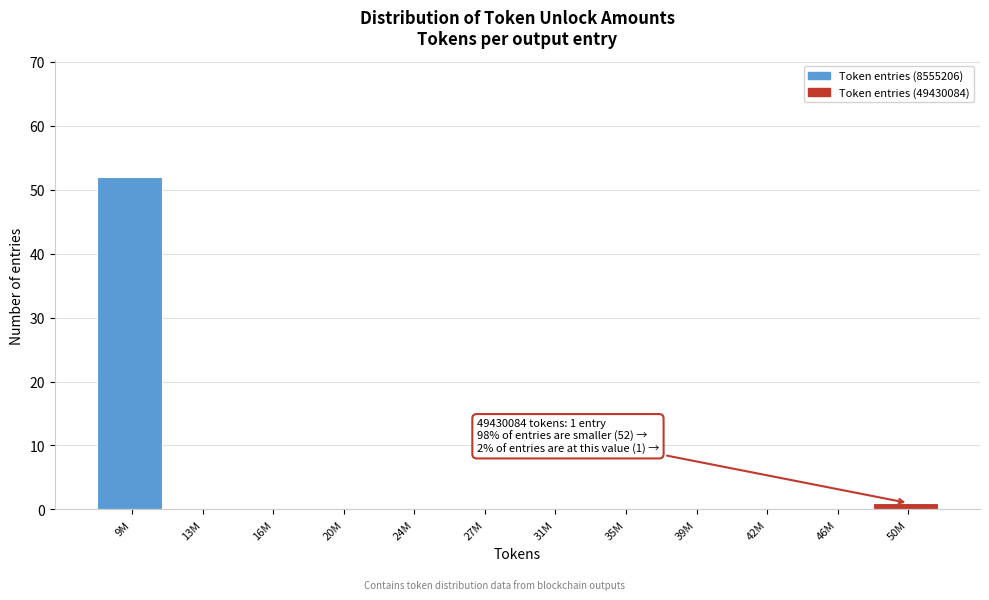

Reading left to right, transcribe all the data shown in this chart.

9M=52	13M=0	16M=0	20M=0	24M=0	27M=0	31M=0	35M=0	39M=0	42M=0	46M=0	50M=1